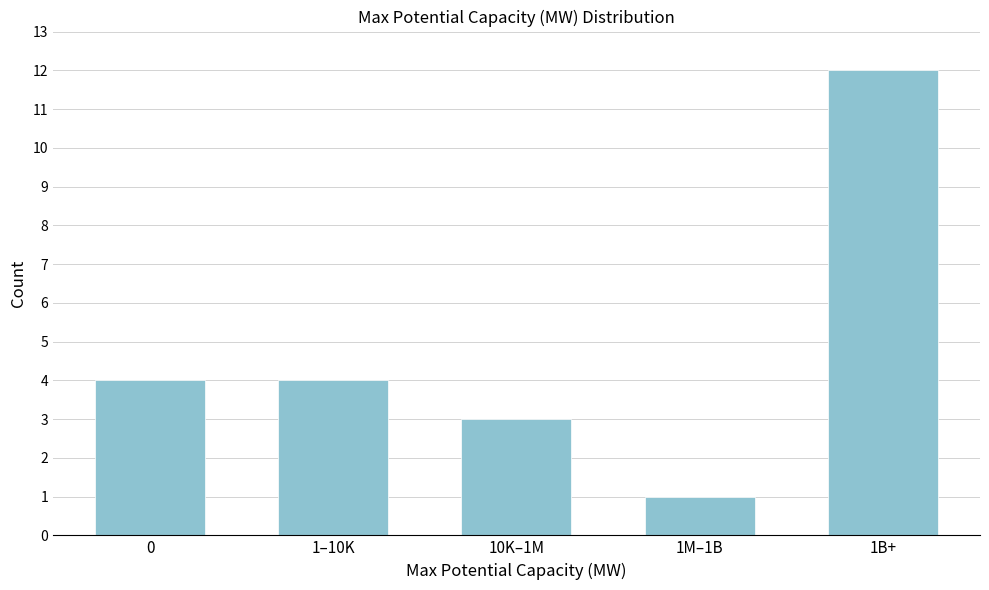

Reading left to right, transcribe all the data shown in this chart.

0=4	1–10K=4	10K–1M=3	1M–1B=1	1B+=12